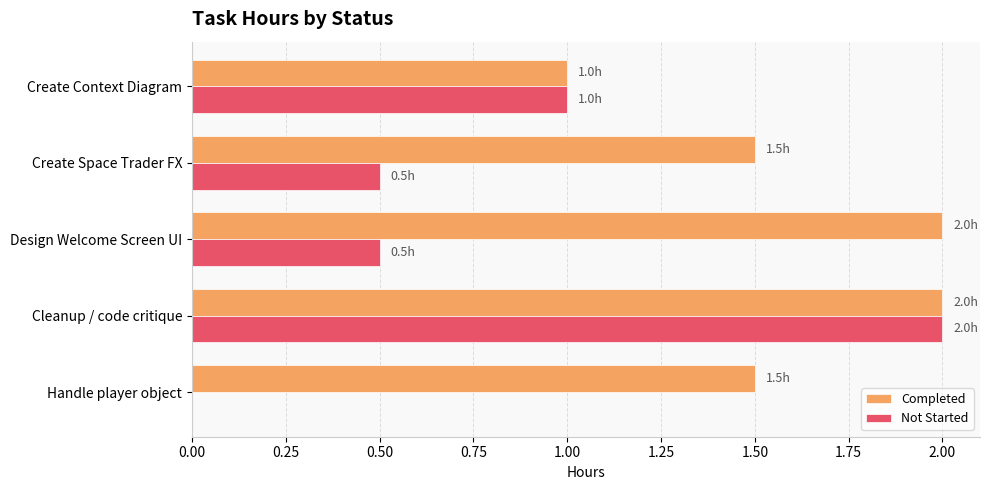

The value of Completed at Create Space Trader FX is 0.8. True or false?

False